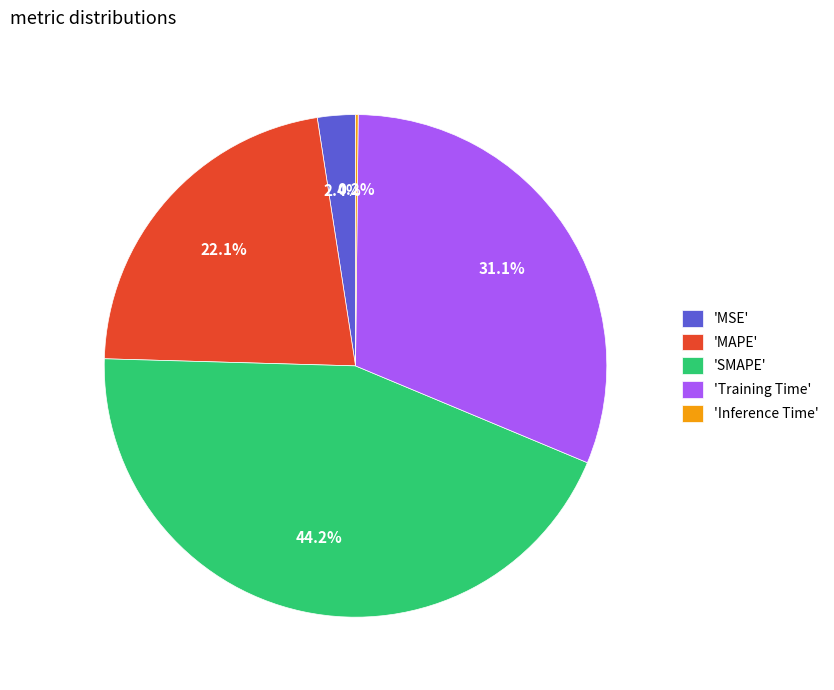

Which has a higher value, 'SMAPE' or 'MAPE'?

'SMAPE'